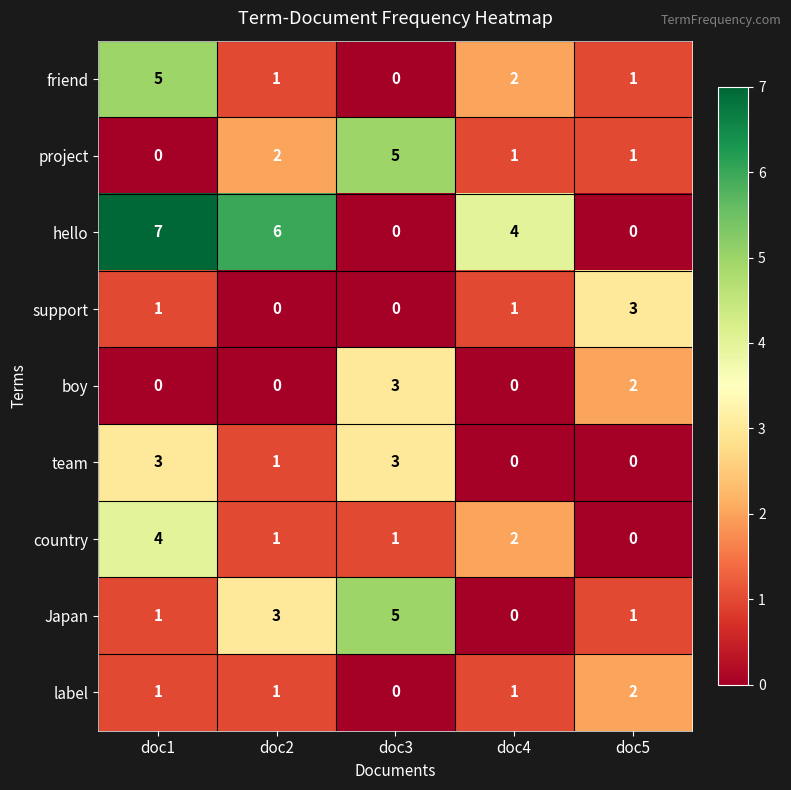

What is the sum of all country values?

8